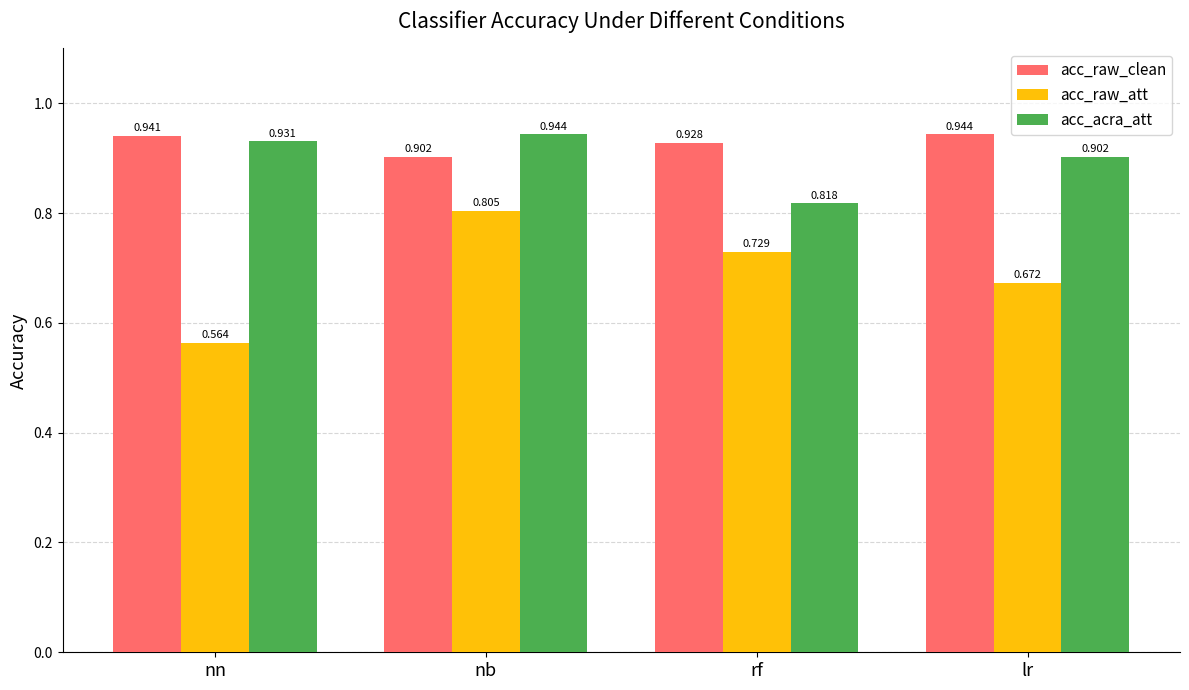

What is the label of the 2nd bar from the right?

rf